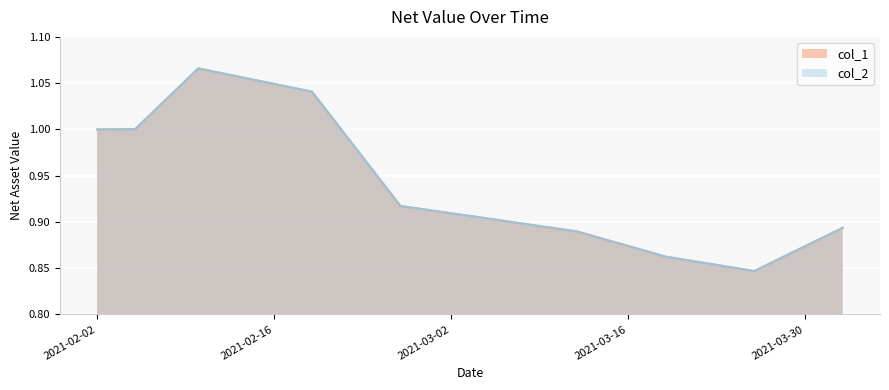

Which series has the widest spread of values?

col_1